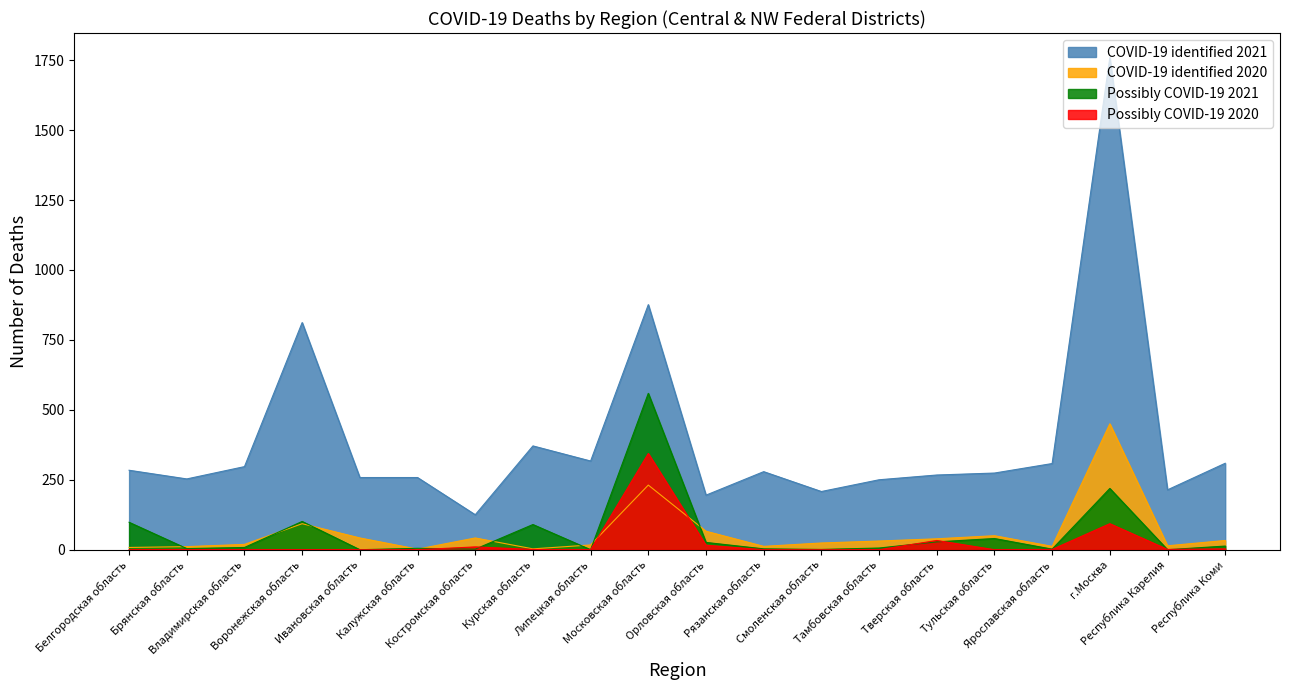

At which category is the sum across all series the highest?

г.Москва